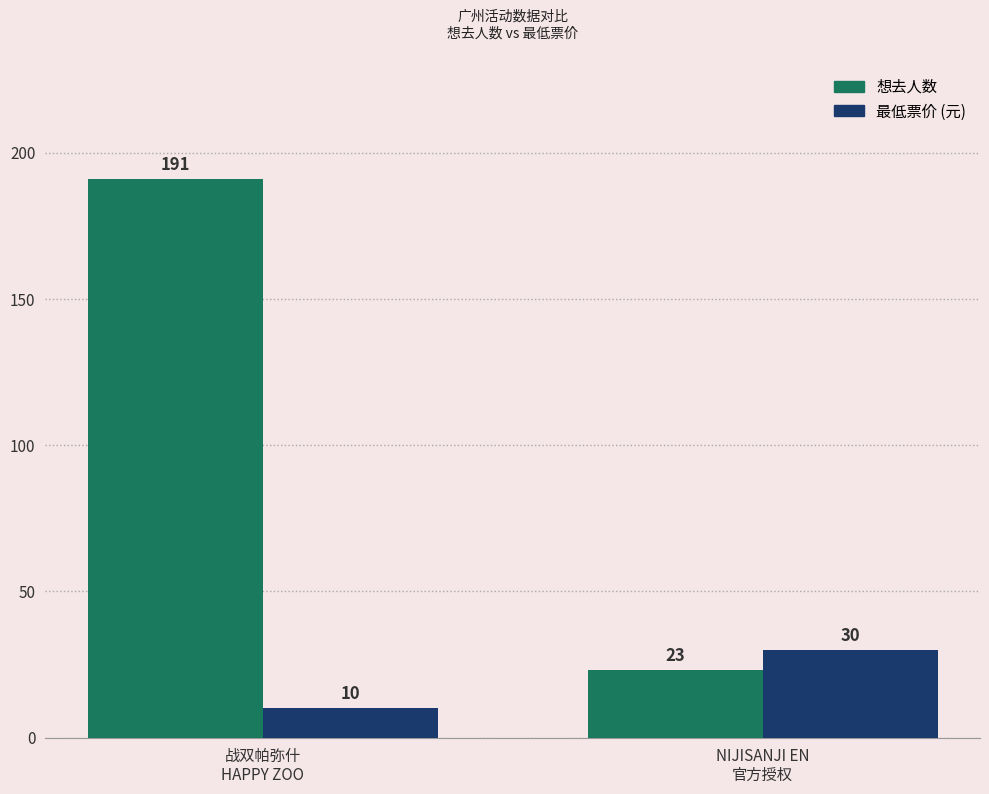

What is the maximum value shown in the chart?

191